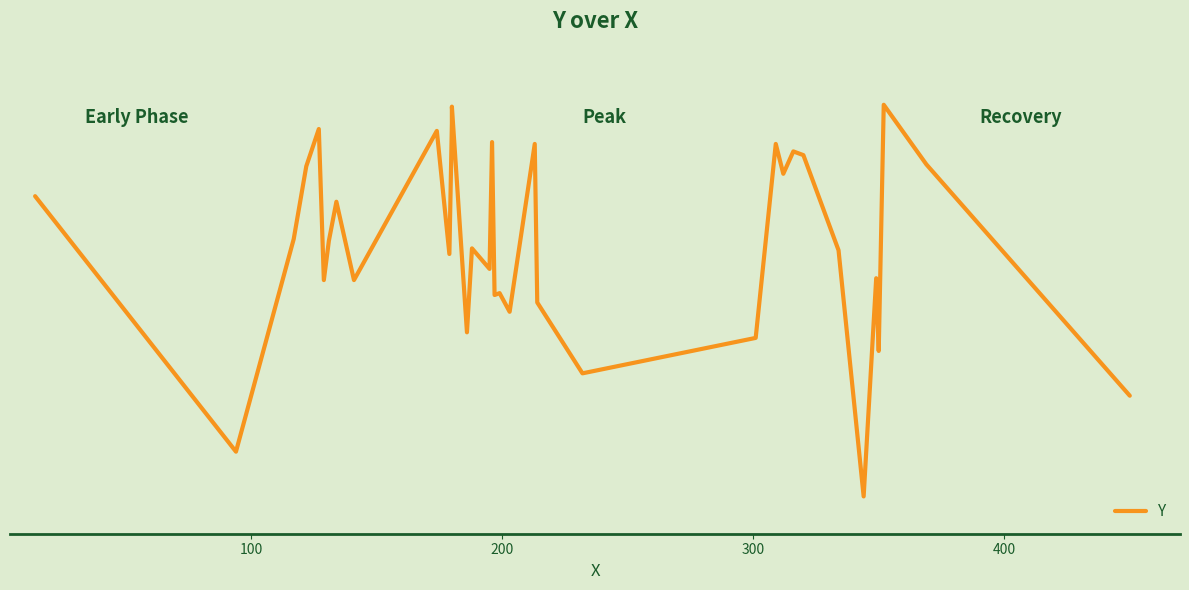

What is the difference between the maximum and minimum values?

210